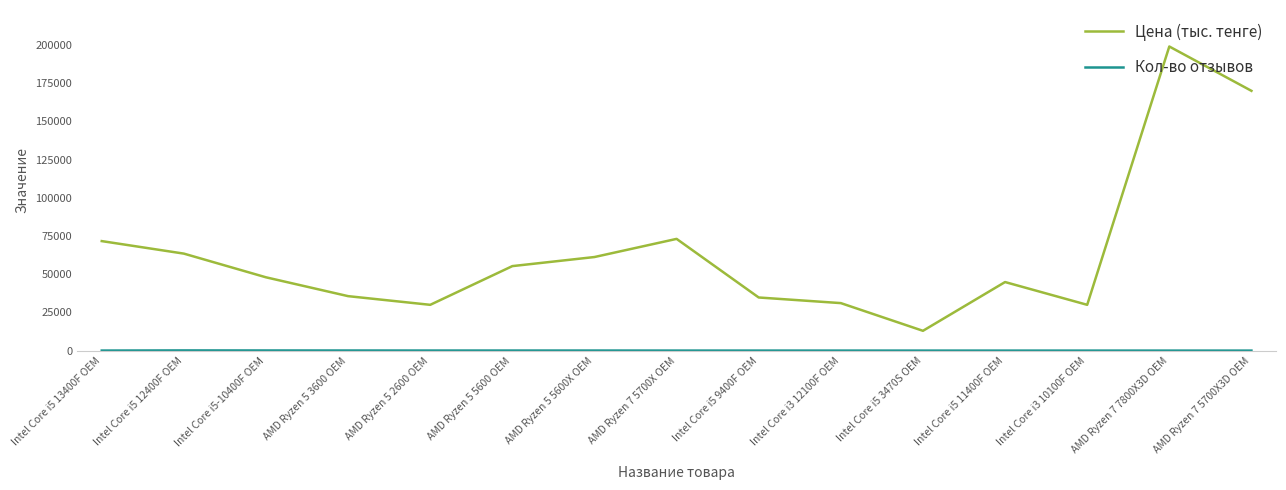

Between Intel Core i5 12400F OEM and Intel Core i5 3470S OEM, which series saw the biggest shift?

Цена (тыс. тенге)